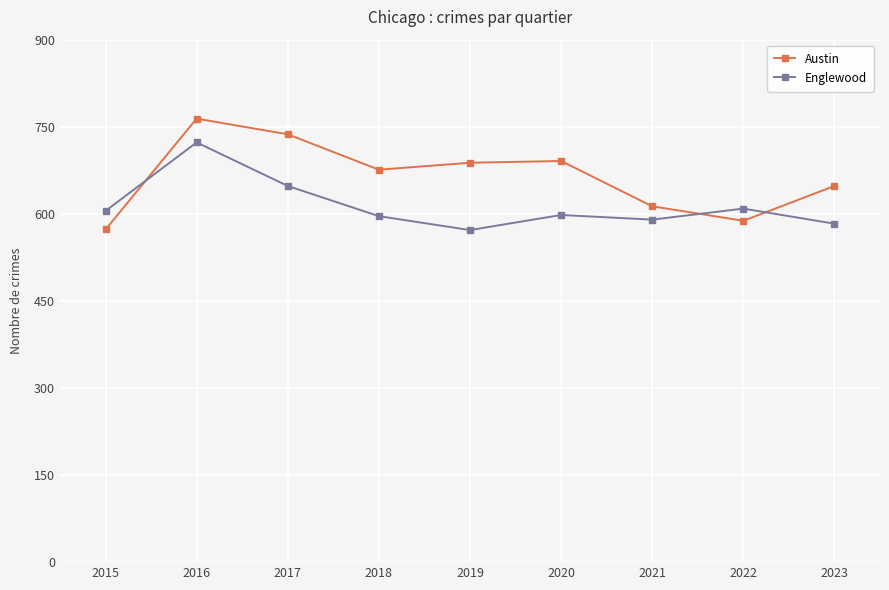

True or false: Englewood has more than 0 points higher than both neighbors.

True